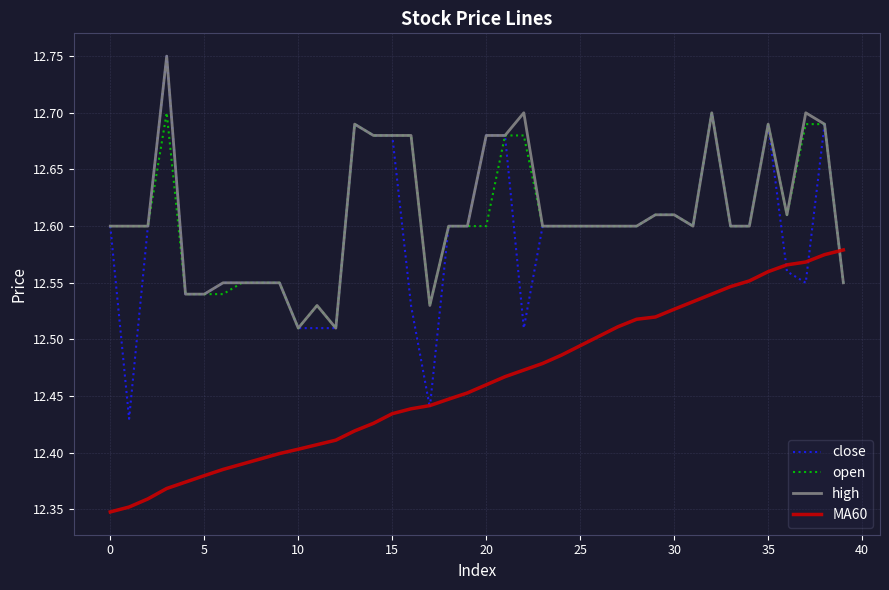

At how many categories does at least one series exceed 12?

40